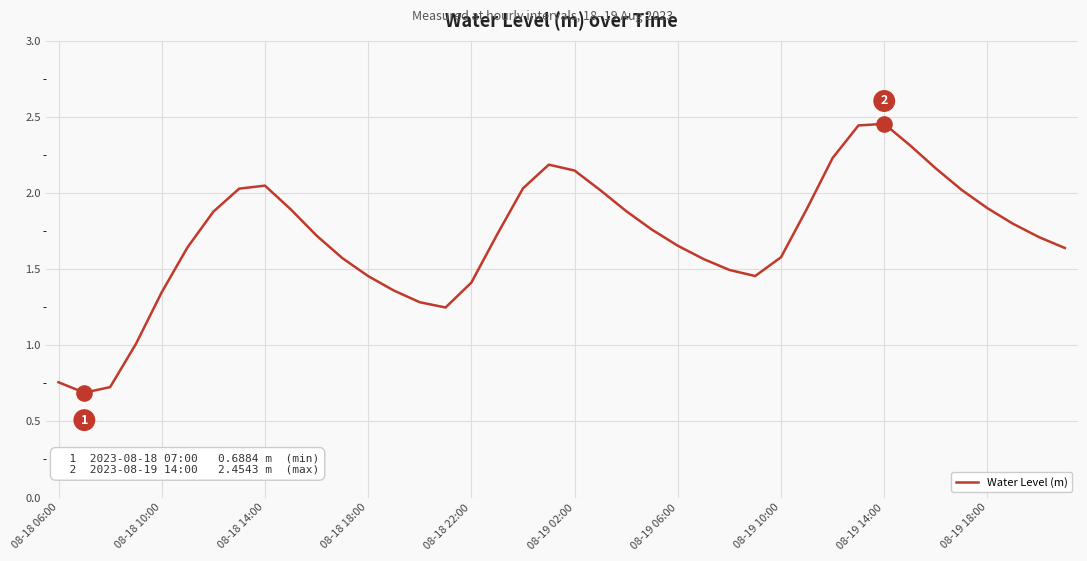

How many lines are shown in the chart?

1